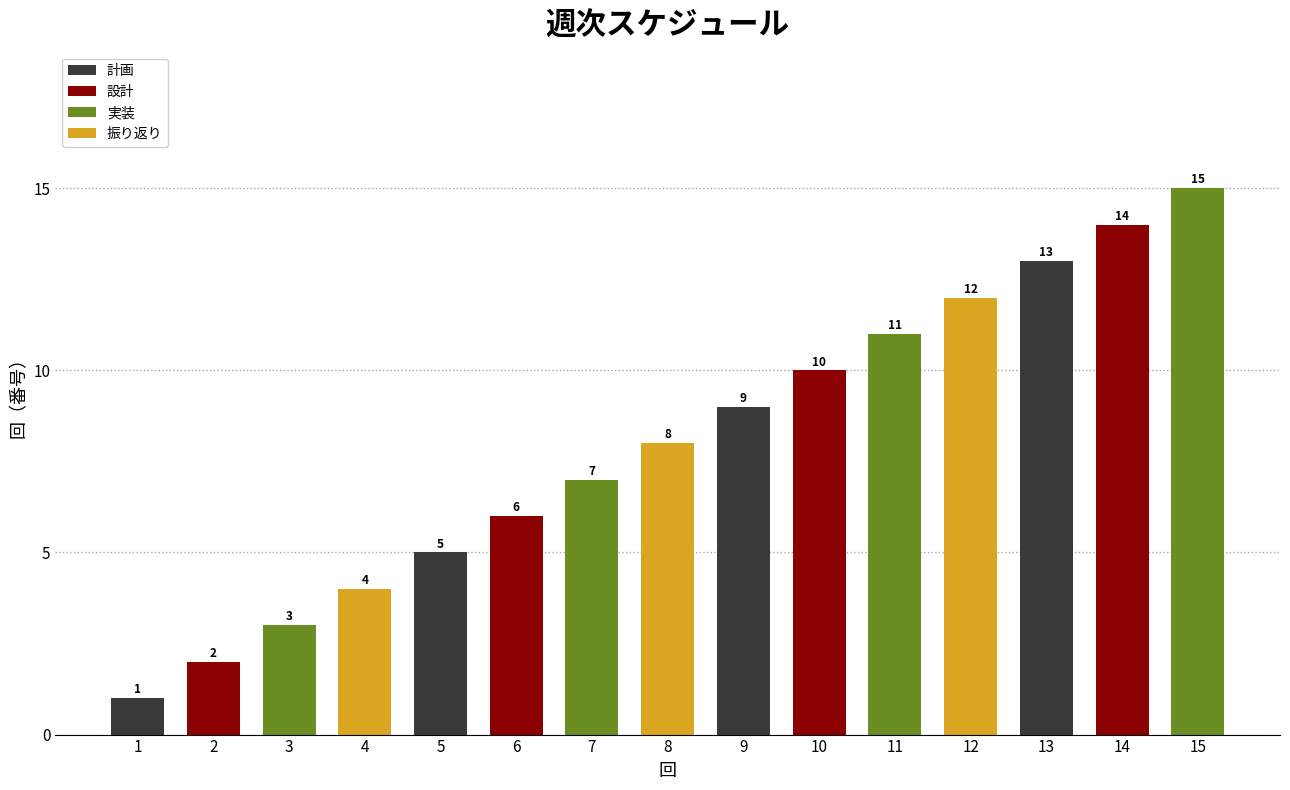

Reading right to left, extract all data points from this chart.

15	14	13	12	11	10	9	8	7	6	5	4	3	2	1